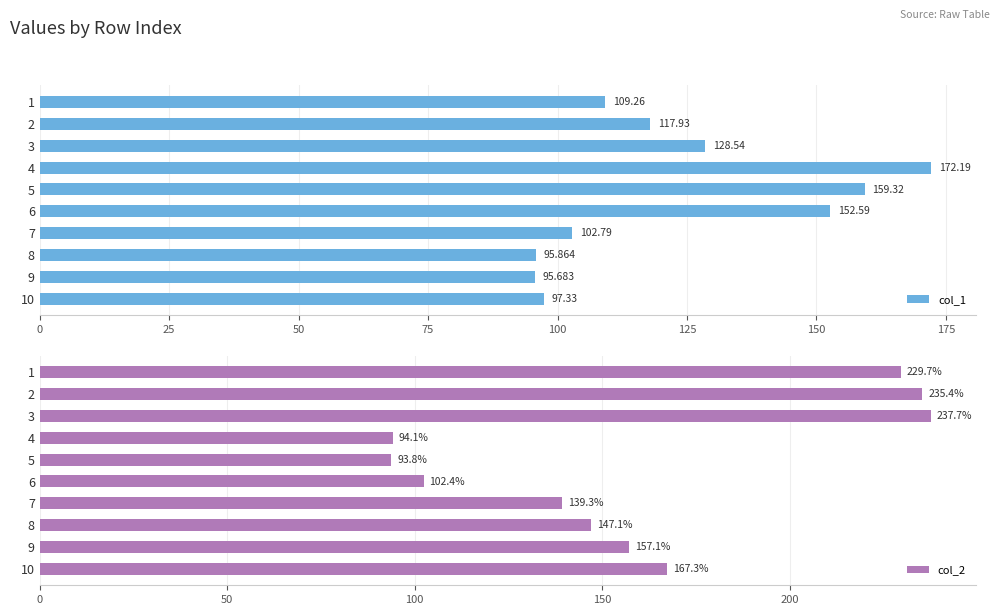

Read the col_2 value at 5.

93.8